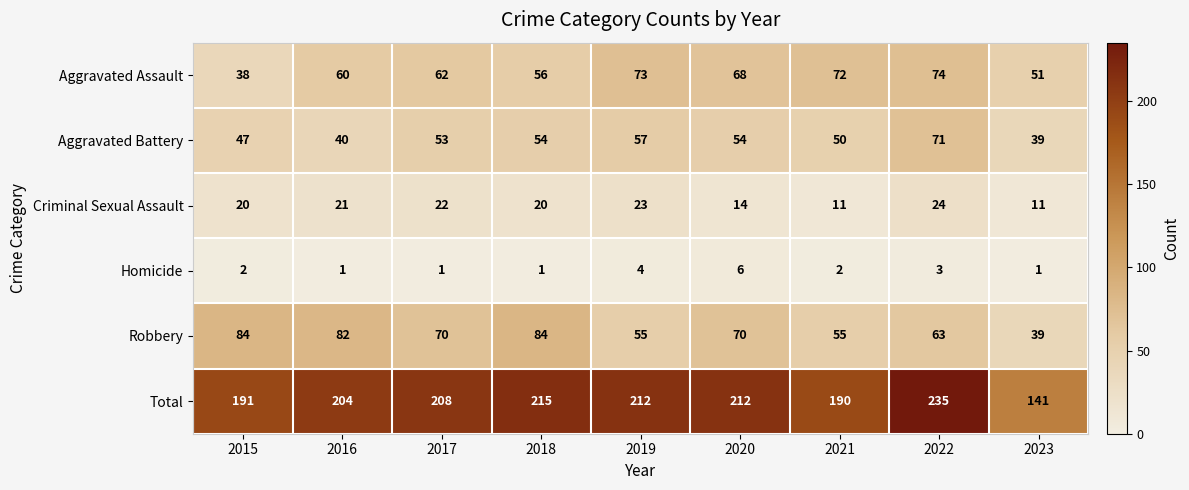

At 2015, list the series in order from largest to smallest.

Total, Robbery, Aggravated Battery, Aggravated Assault, Criminal Sexual Assault, Homicide